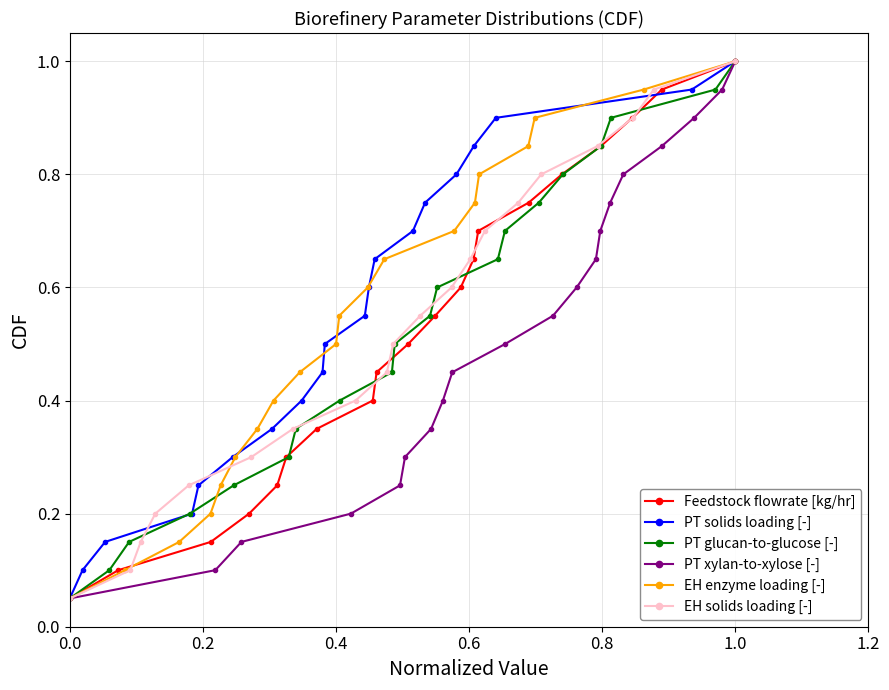

Reading left to right, transcribe all the data shown in this chart.

Feedstock flowrate [kg/hr]: 0.1	0.1	0.1	0.2	0.2	0.3	0.3	0.4	0.5	0.5	0.6	0.6	0.7	0.7	0.8	0.8	0.8	0.9	0.9	1.0
PT solids loading [-]: 0.1	0.1	0.1	0.2	0.2	0.3	0.3	0.4	0.5	0.5	0.6	0.6	0.7	0.7	0.8	0.8	0.8	0.9	0.9	1.0
PT glucan-to-glucose [-]: 0.1	0.1	0.1	0.2	0.2	0.3	0.3	0.4	0.5	0.5	0.6	0.6	0.7	0.7	0.8	0.8	0.8	0.9	0.9	1.0
PT xylan-to-xylose [-]: 0.1	0.1	0.1	0.2	0.2	0.3	0.3	0.4	0.5	0.5	0.6	0.6	0.7	0.7	0.8	0.8	0.8	0.9	0.9	1.0
EH enzyme loading [-]: 0.1	0.1	0.1	0.2	0.2	0.3	0.3	0.4	0.5	0.5	0.6	0.6	0.7	0.7	0.8	0.8	0.8	0.9	0.9	1.0
EH solids loading [-]: 0.1	0.1	0.1	0.2	0.2	0.3	0.3	0.4	0.5	0.5	0.6	0.6	0.7	0.7	0.8	0.8	0.8	0.9	0.9	1.0